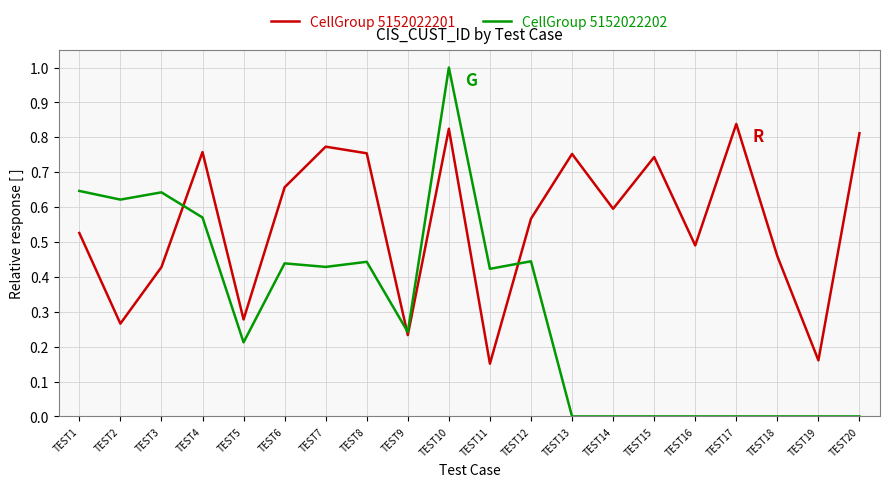

Which series ends up on top after the final intersection of CellGroup 5152022201 and CellGroup 5152022202?

CellGroup 5152022201